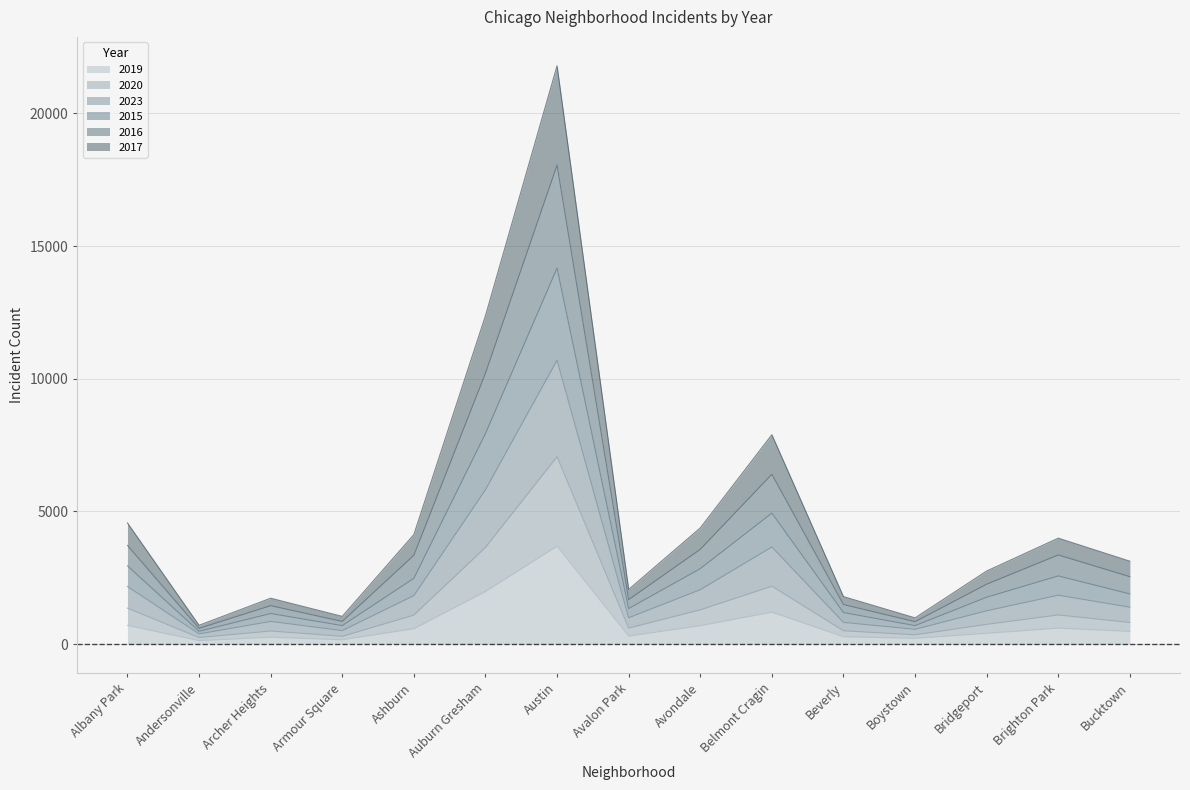

What is the total value across all series at Austin?

21794